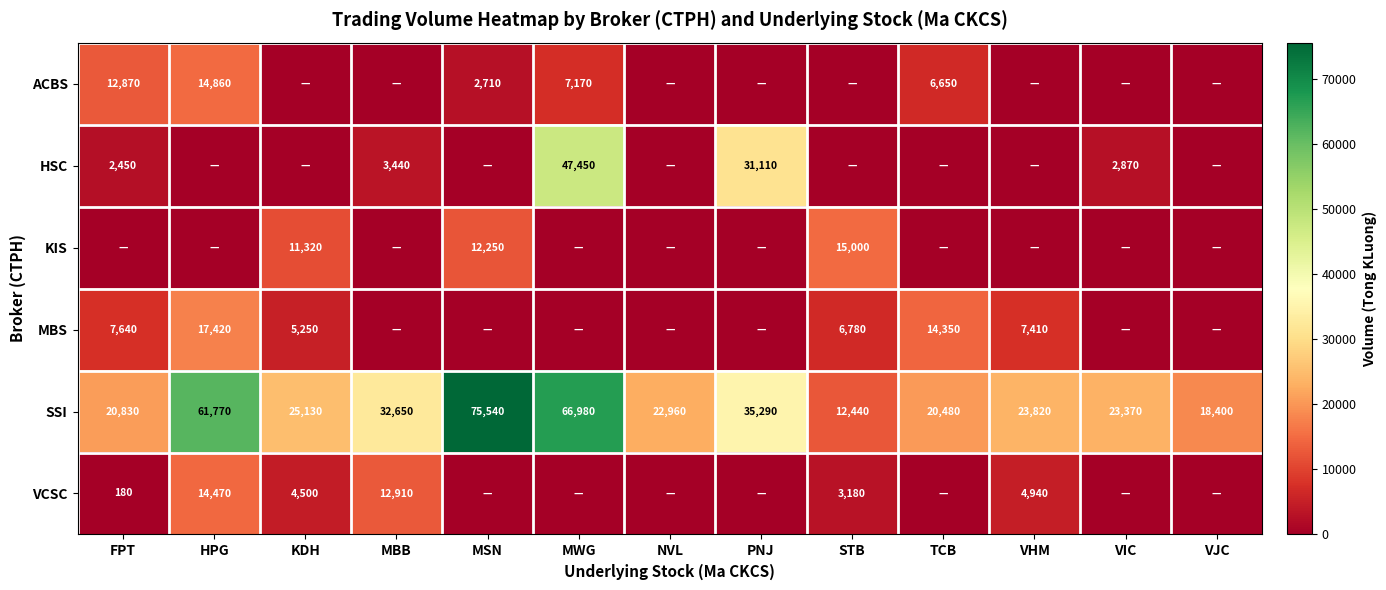

Is it true that VCSC equals 5682 at STB?

False